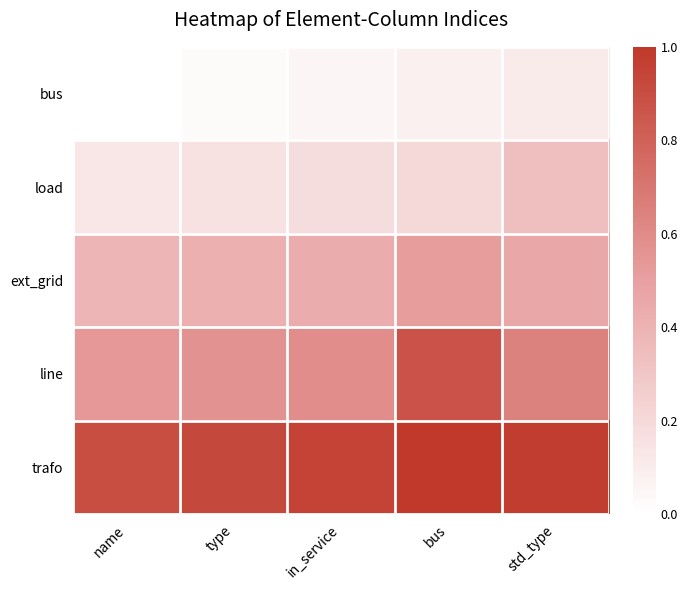

Reading left to right, what are all the values shown in this chart?

bus: name=0.0	type=0.0	in_service=0.1	bus=0.1	std_type=0.1
load: name=0.1	type=0.2	in_service=0.2	bus=0.2	std_type=0.3
ext_grid: name=0.4	type=0.4	in_service=0.4	bus=0.5	std_type=0.5
line: name=0.5	type=0.6	in_service=0.6	bus=0.9	std_type=0.6
trafo: name=0.9	type=0.9	in_service=0.9	bus=1.0	std_type=1.0